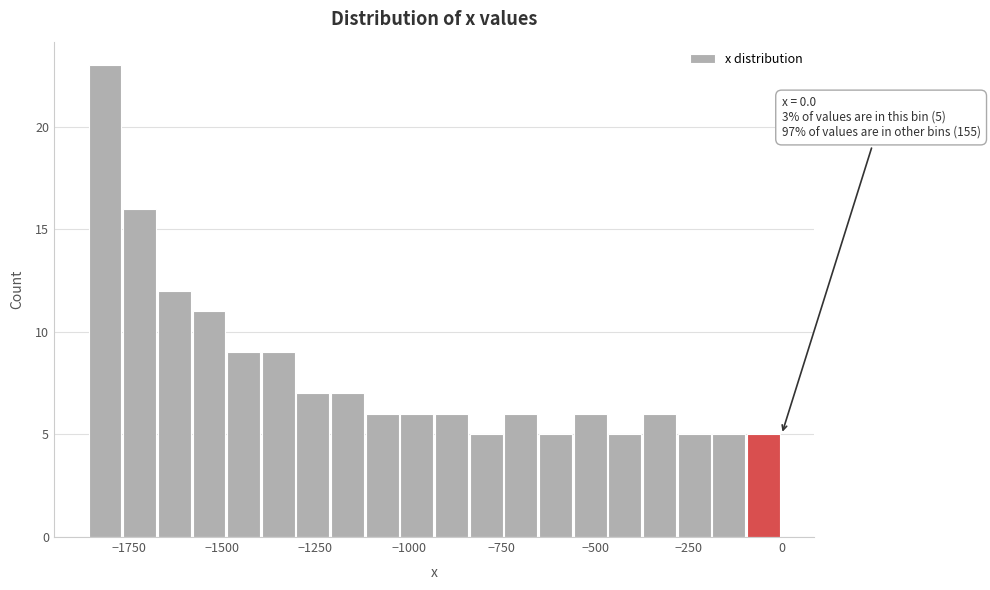

Around what value on the x-axis is the tallest bar? Give the approximate position of its centre, as read against the axis.

-1800